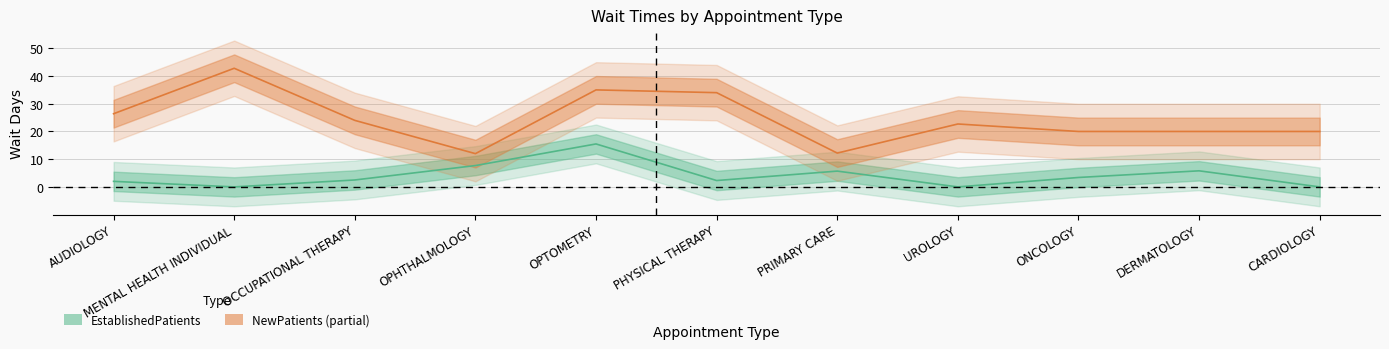

How many interior local peaks does the NewPatients series have?

3